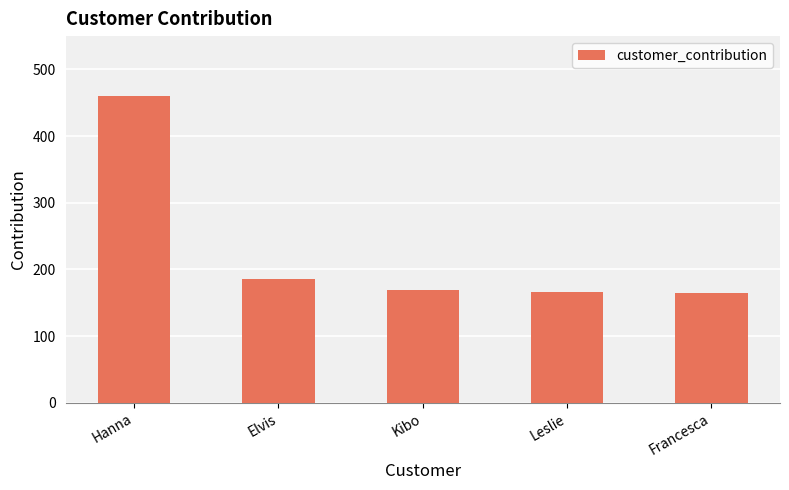

Where is the data nearest to the value 311?

Elvis